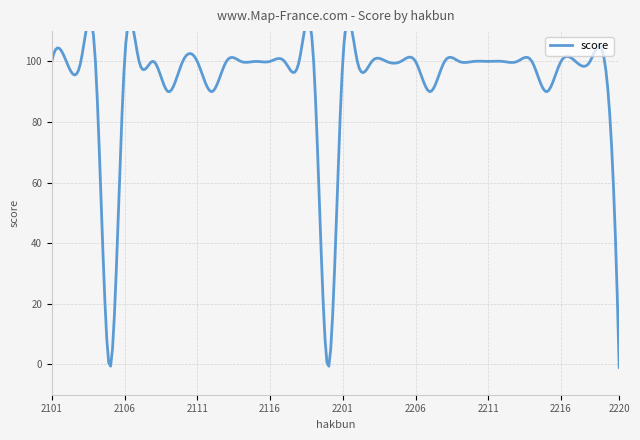

Reading left to right, extract all data points from this chart.

2101=100	2102=100	2103=100	2104=100	2105=-1	2106=100	2107=100	2108=100	2109=90	2110=100	2111=100	2112=90	2113=100	2114=100	2115=100	2116=100	2117=100	2118=100	2119=100	2120=-1	2201=100	2202=100	2203=100	2204=100	2205=100	2206=100	2207=90	2208=100	2209=100	2210=100	2211=100	2212=100	2213=100	2214=100	2215=90	2216=100	2217=100	2218=100	2219=100	2220=-1